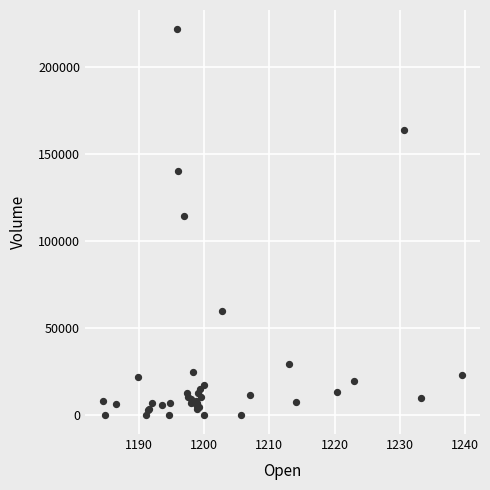

What Y value in the scatter plot is closest to 110963?

114441